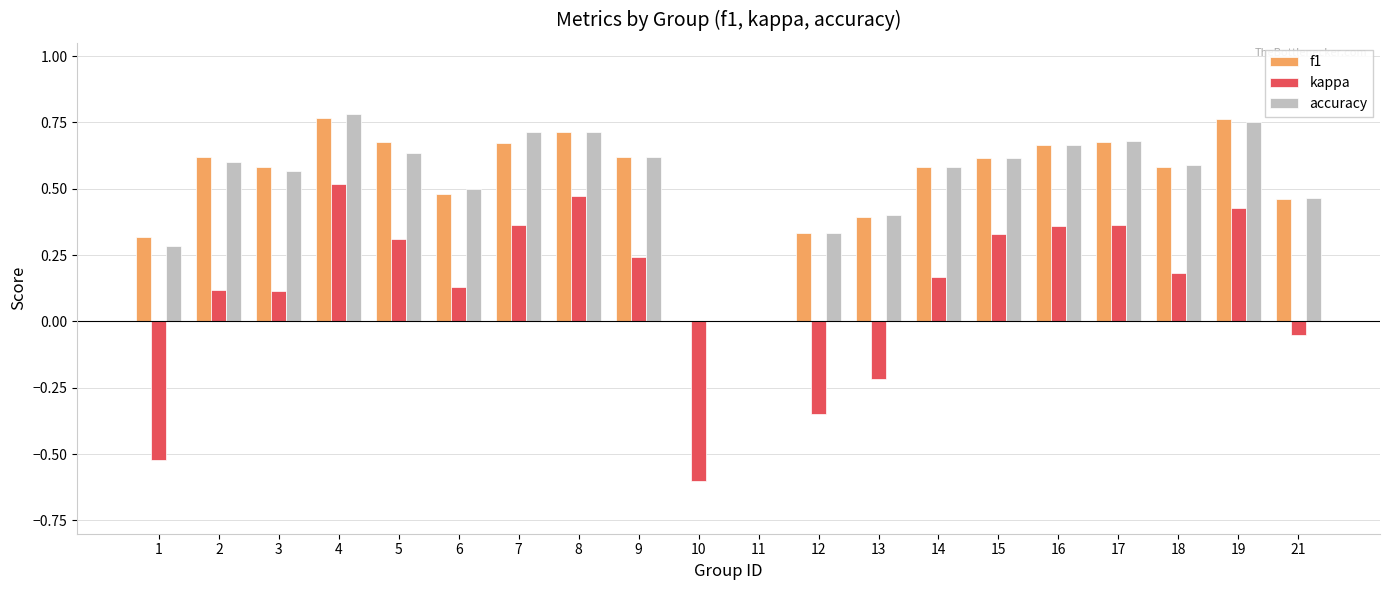

What is the sum of all f1 values?

10.5